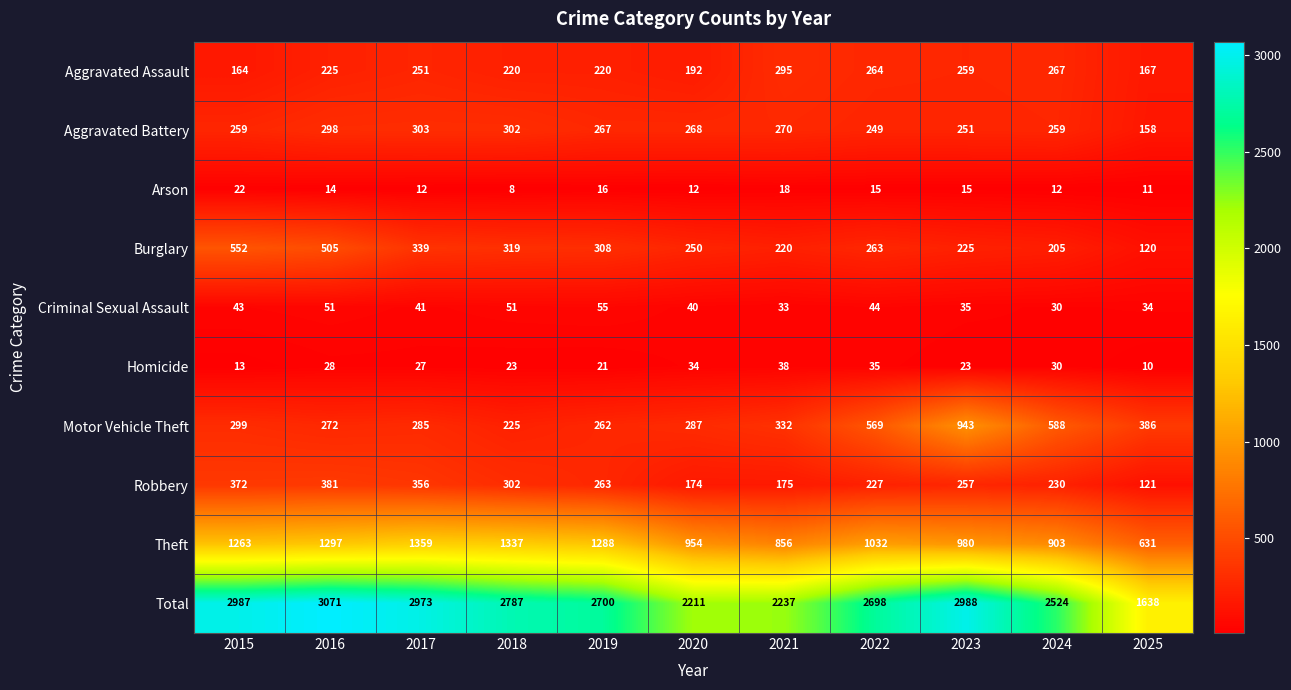

Which series changed the most between 2018 and 2019?

Total